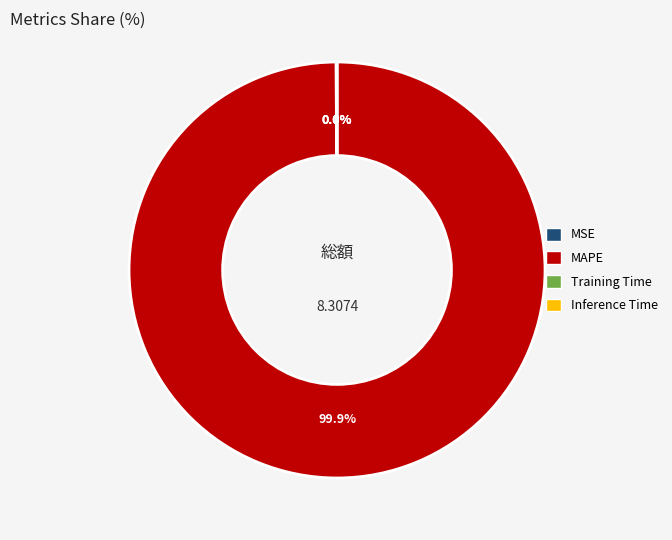

The MAPE slice represents 89% of the pie. True or false?

False